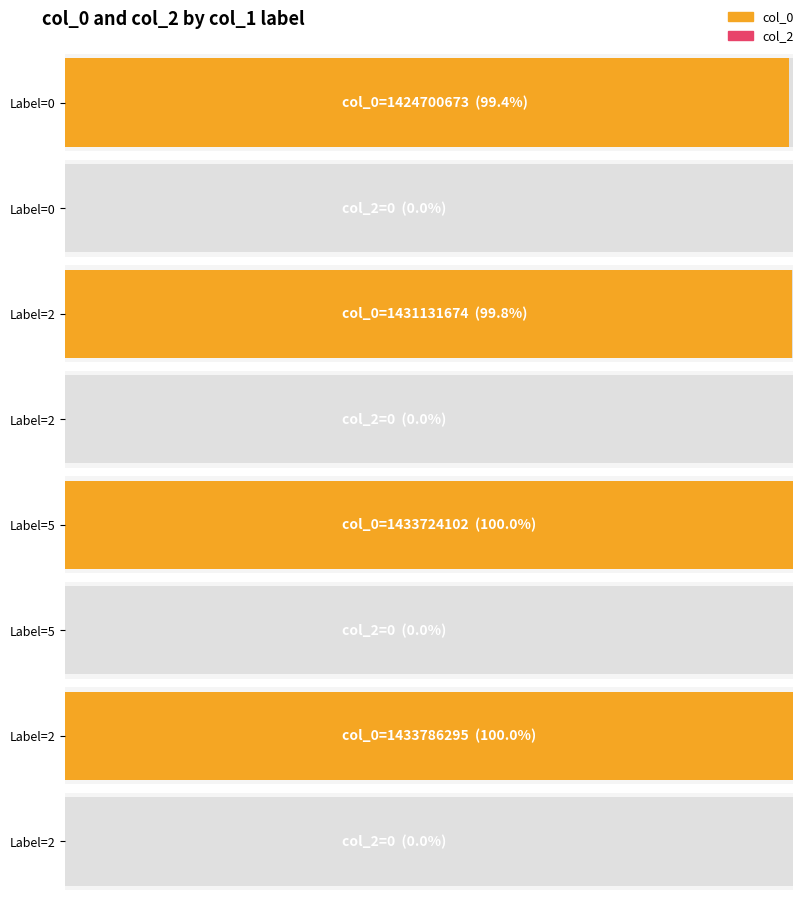

The value of col_0 at 2 is 972873236. True or false?

False